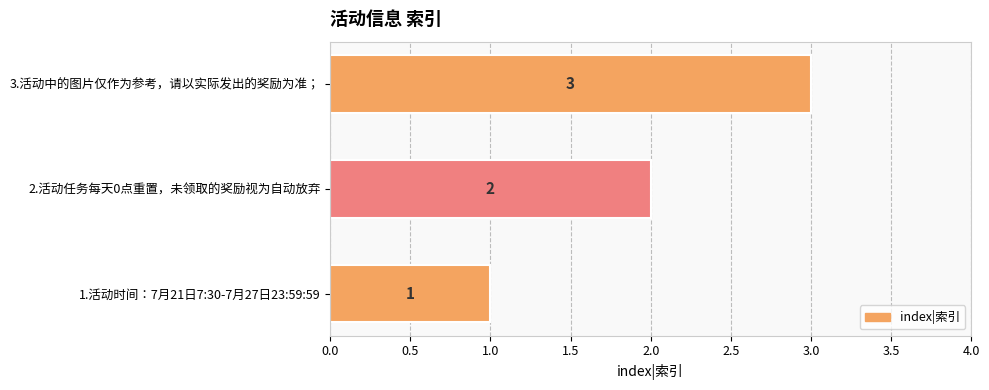

What is the smallest value displayed?

1